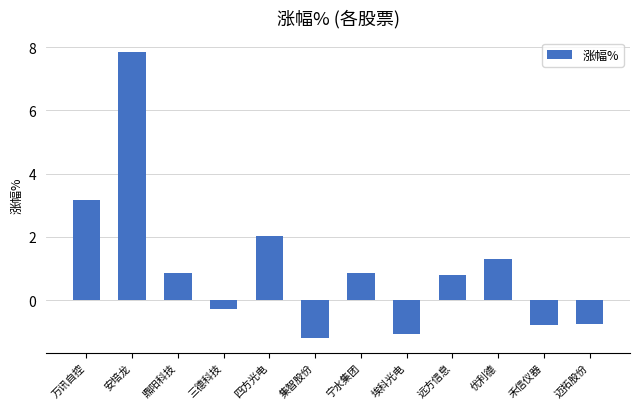

What is the difference between the values at 禾信仪器 and 鼎阳科技?

1.7